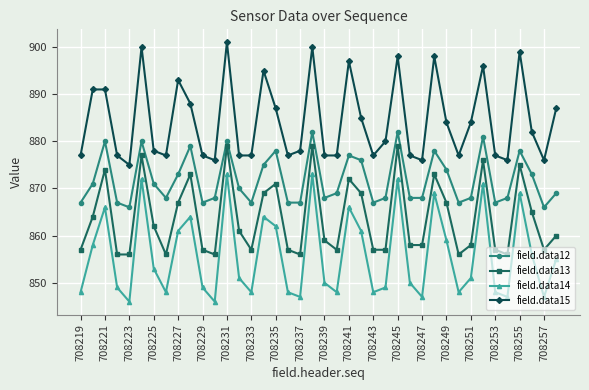

At how many categories does at least one series exceed 863?

40